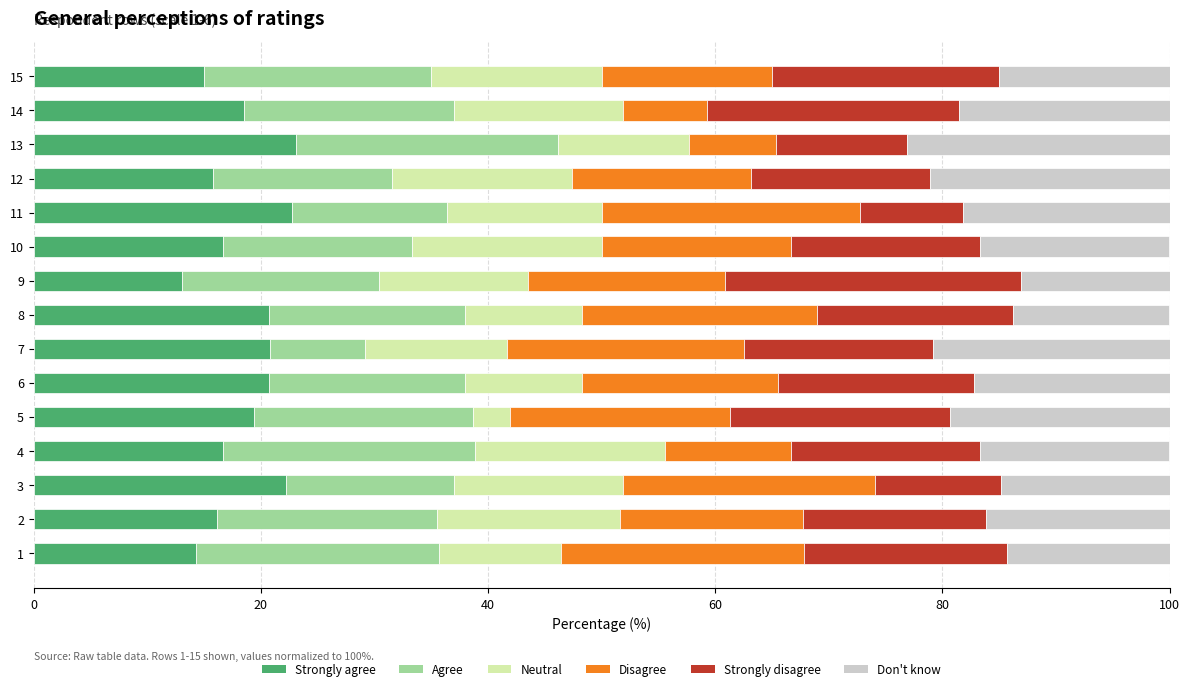

What is the difference between the maximum and minimum values in the Strongly agree series?

10.0